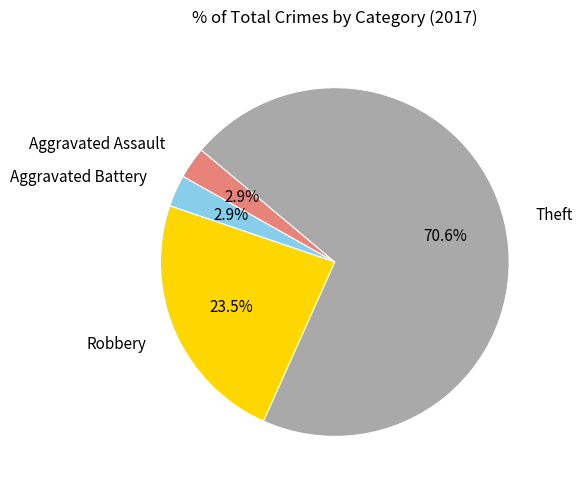

What is the majority slice?

Theft